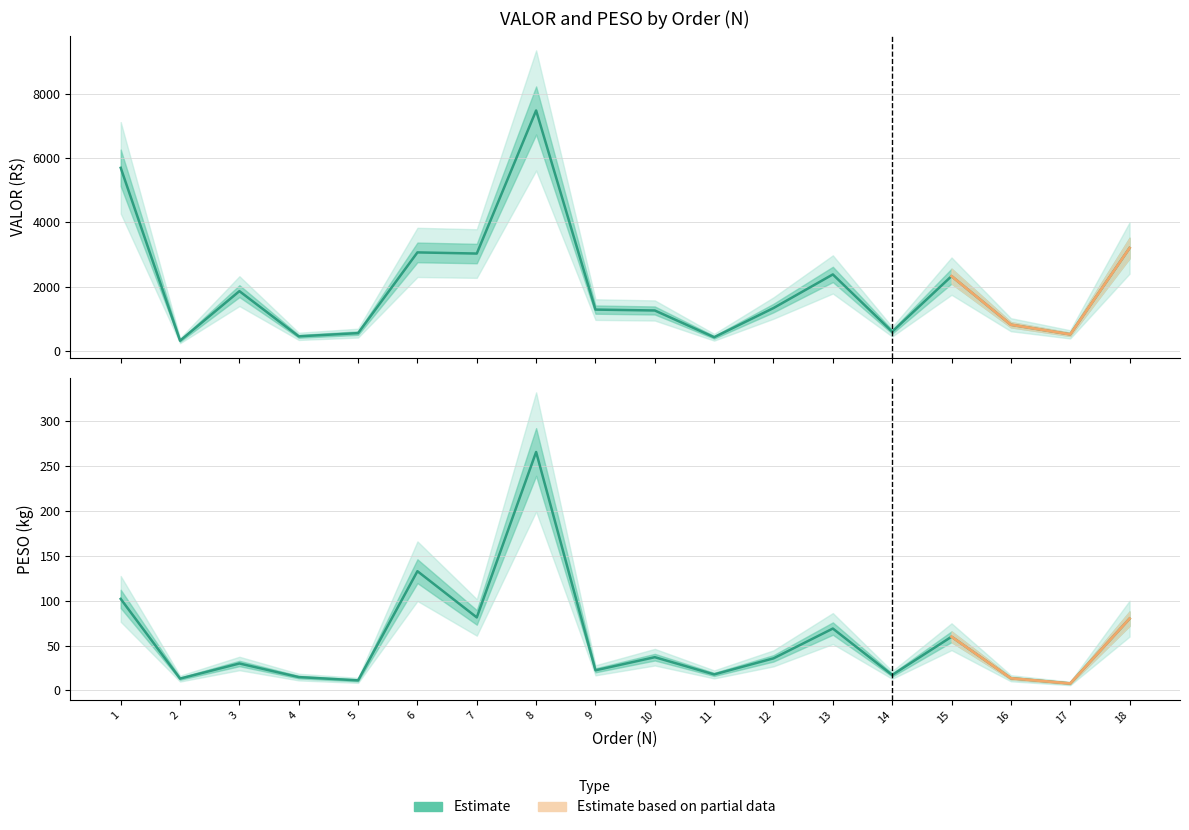

At 17, list the series in order from smallest to largest.

PESO, VALOR